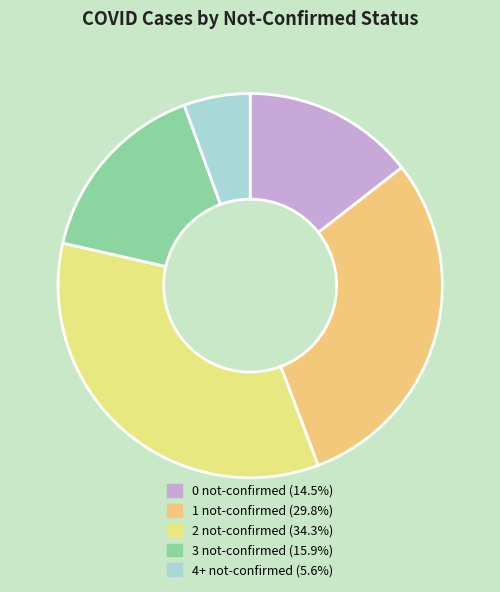

Does any single category account for the majority?

No